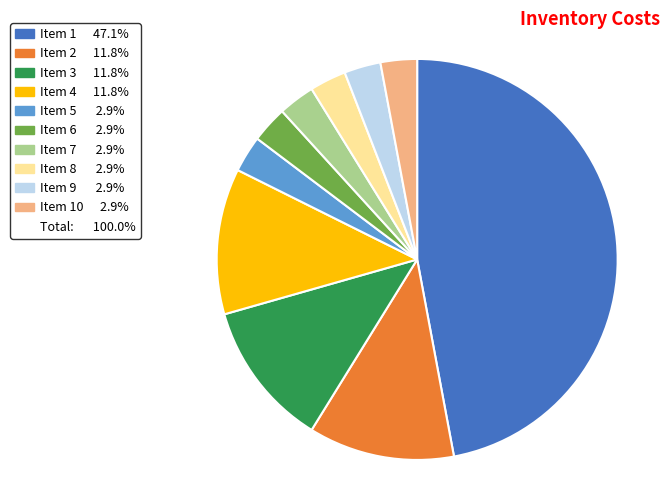

Does any single category account for the majority?

No